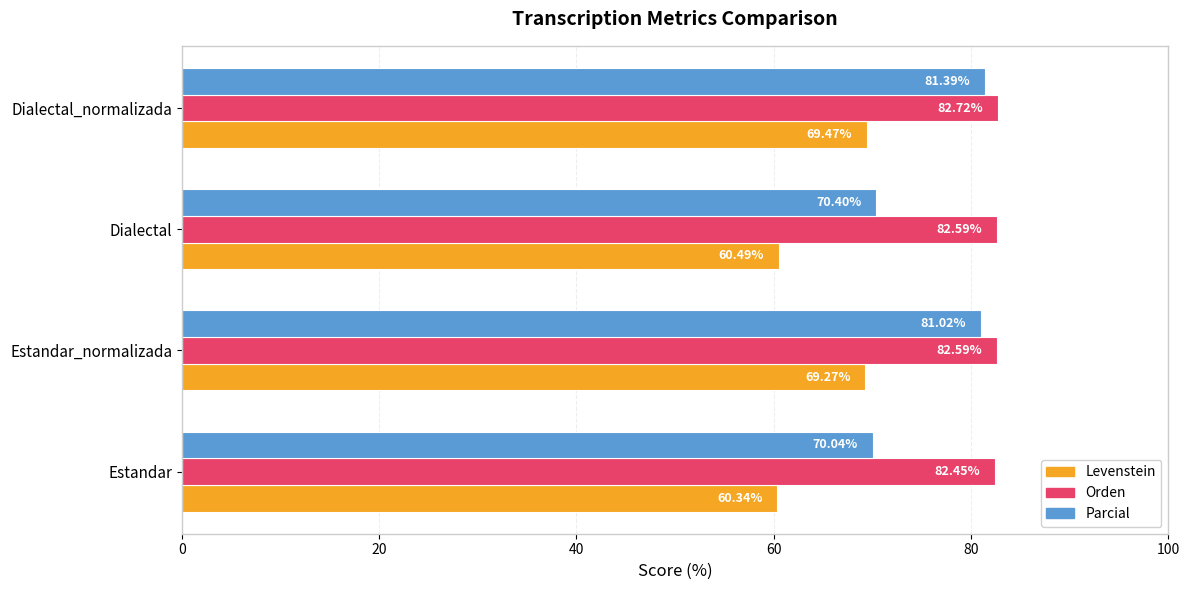

At which label is Parcial closest to 75?

Dialectal